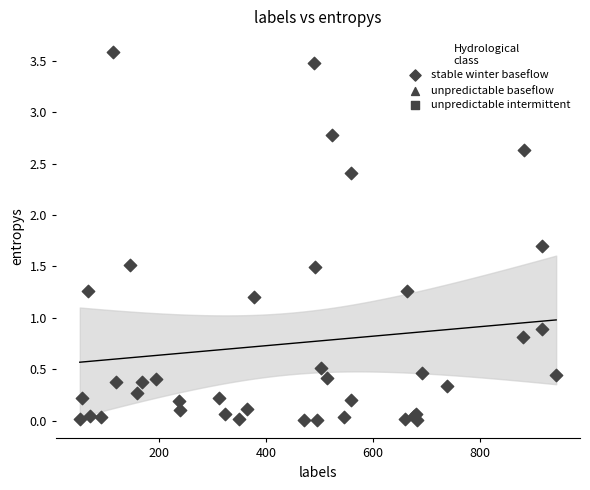

What Y value in the scatter plot is closest to 1?

0.9